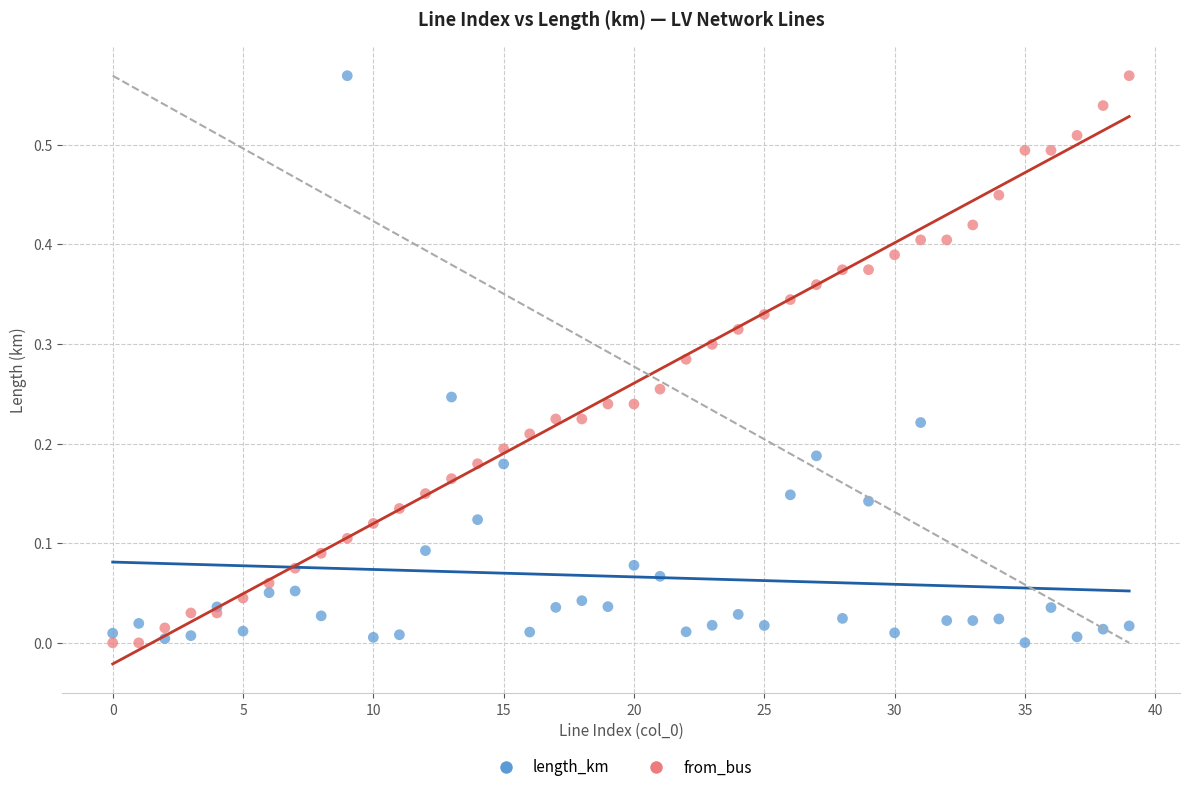

What are all the series names shown in the legend?

length_km, from_bus